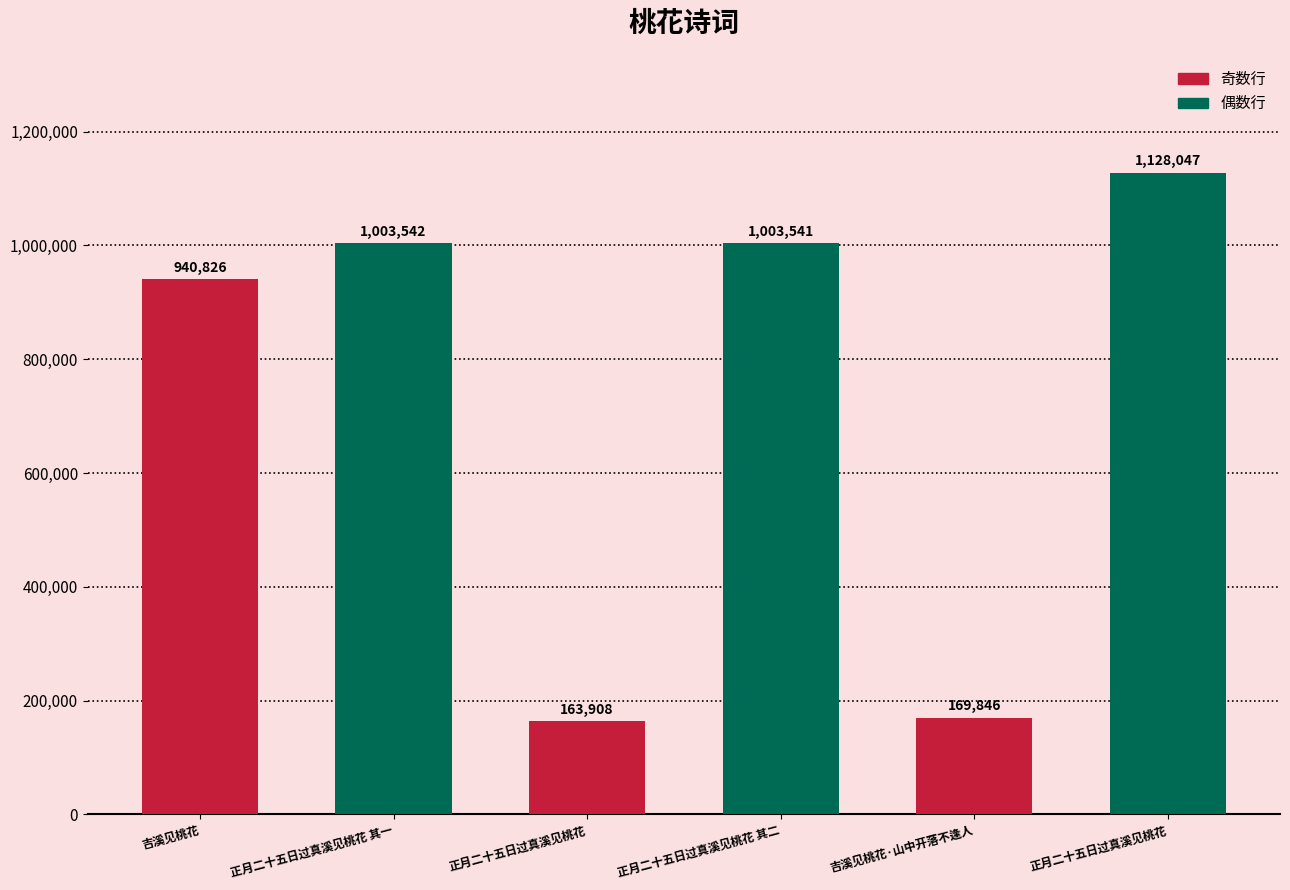

What value does the data have at 正月二十五日过真溪见桃花, to the nearest 10?

163910